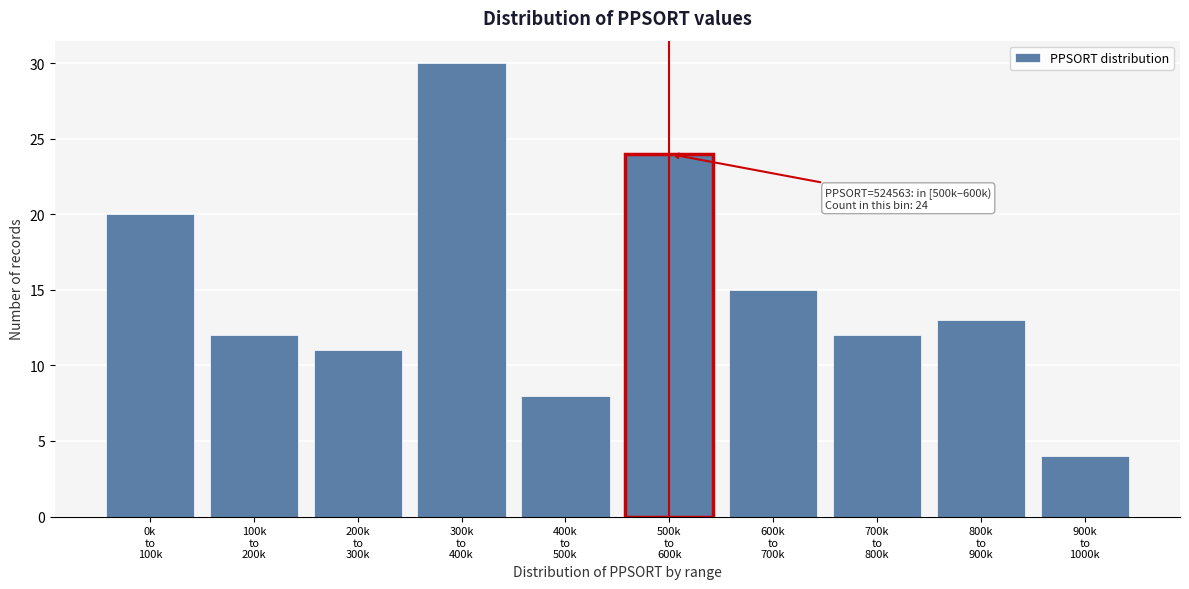

Reading left to right, list all the values displayed in this chart.

20	12	11	30	8	24	15	12	13	4